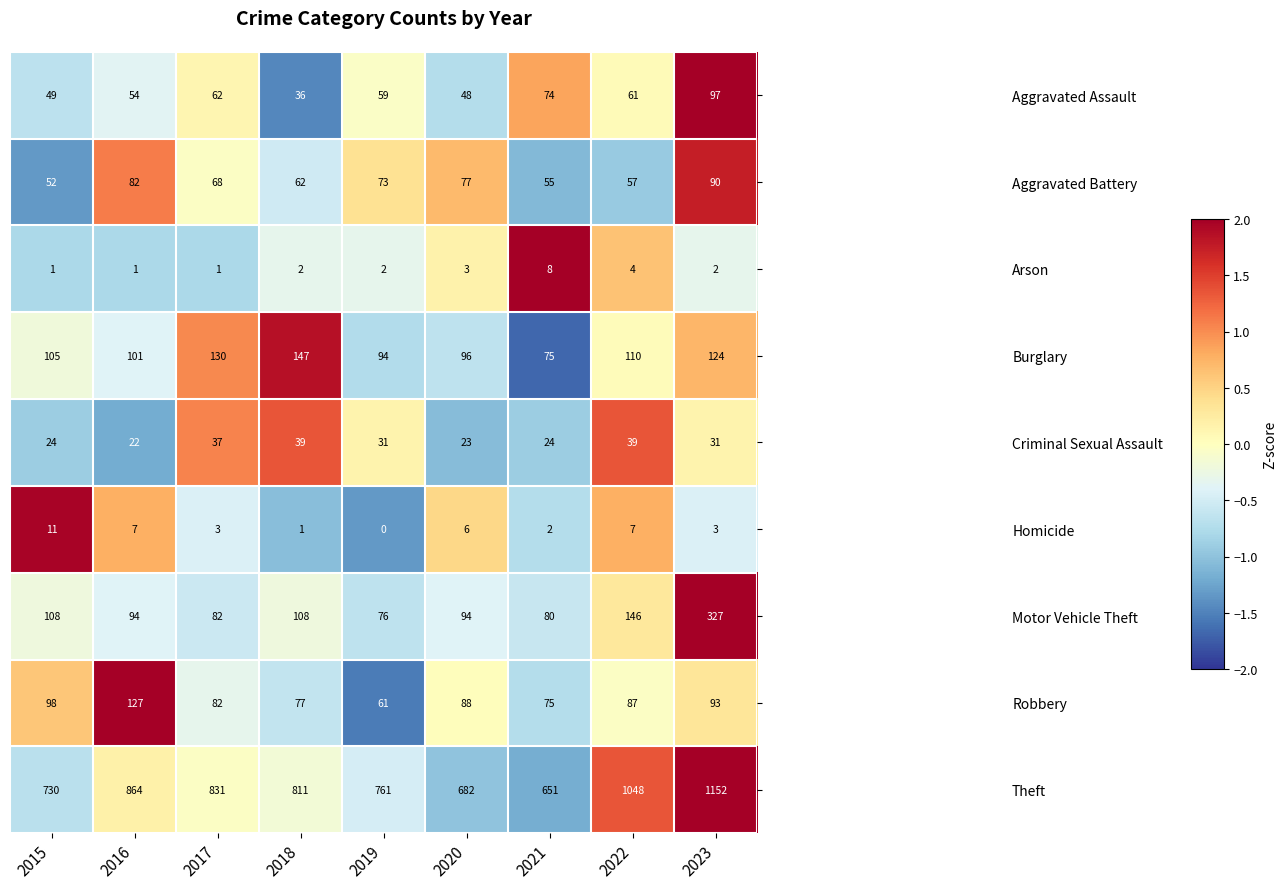

What is the spread (max minus min) of values at 2023?

1150